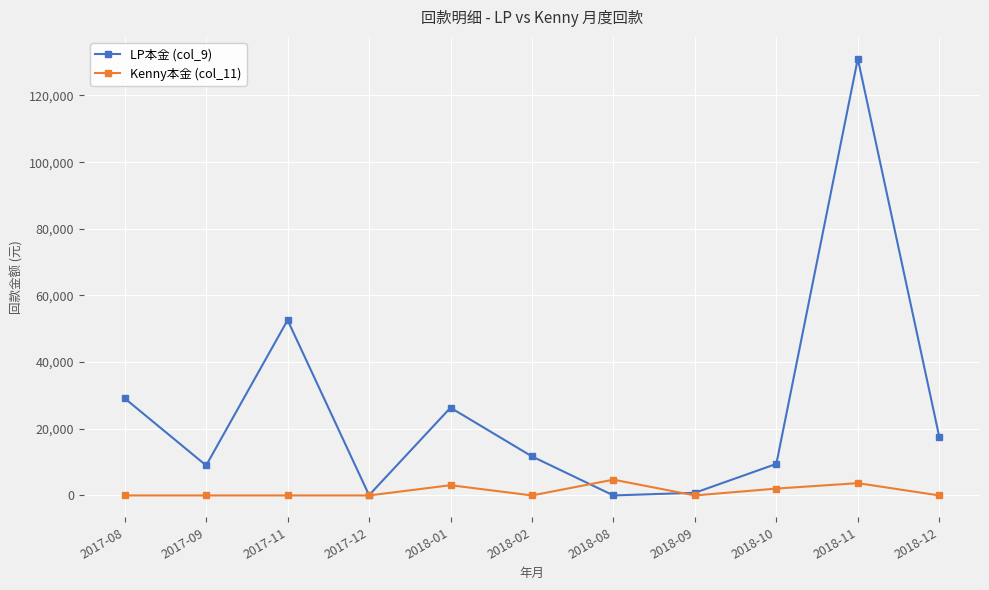

At how many categories does at least one series exceed 58186?

1